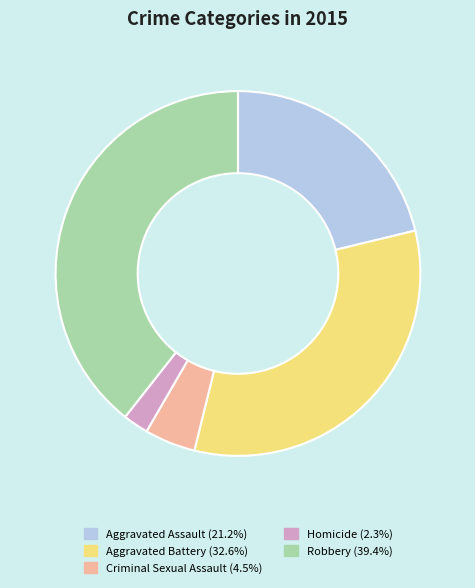

What is the largest slice in the pie chart?

Robbery